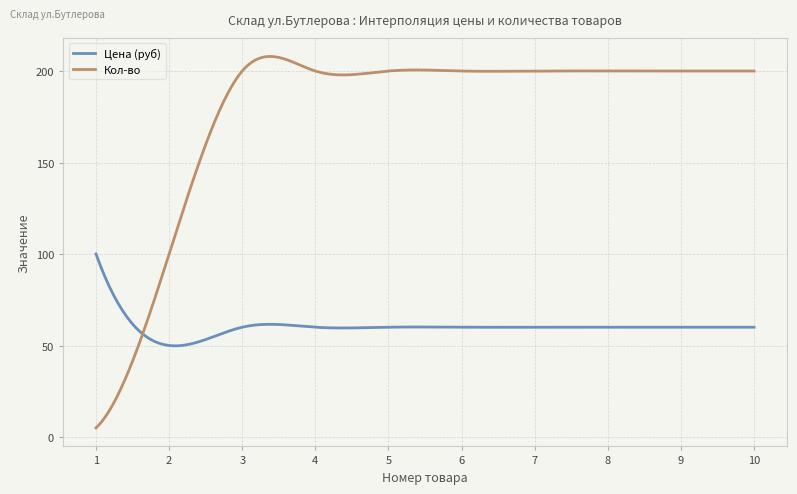

True or false: Цена (руб) has more than 0 interior local peaks.

True